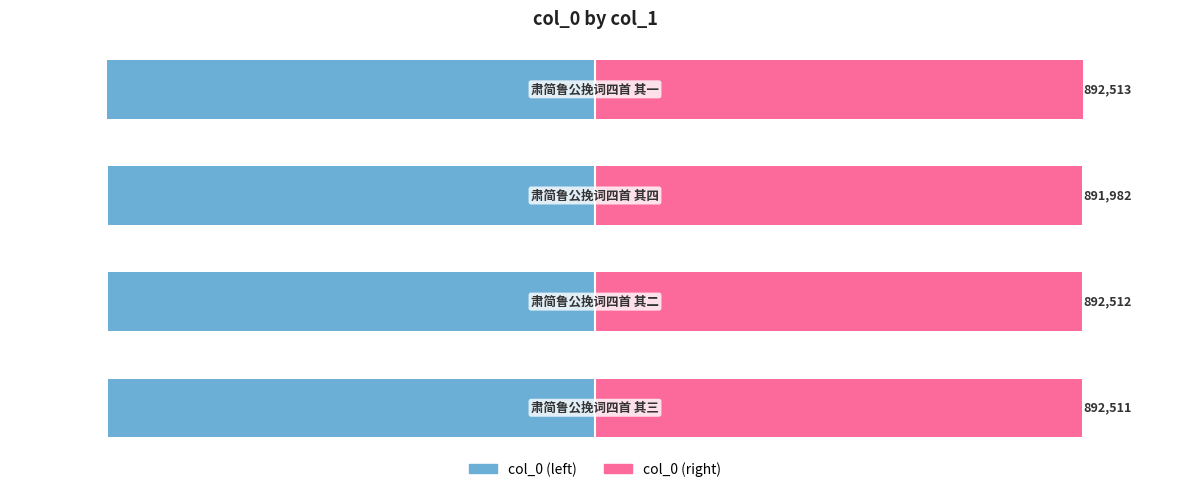

The value of col_0 (left) at 1 is -892512. True or false?

True